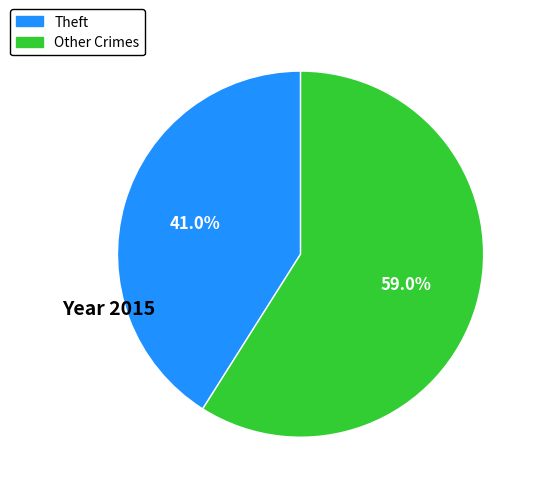

How many segments does this pie chart have?

2